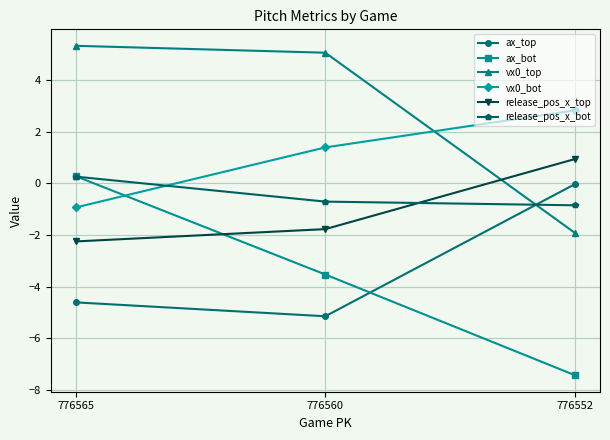

The value of ax_bot at 776552 is -7.4. True or false?

True